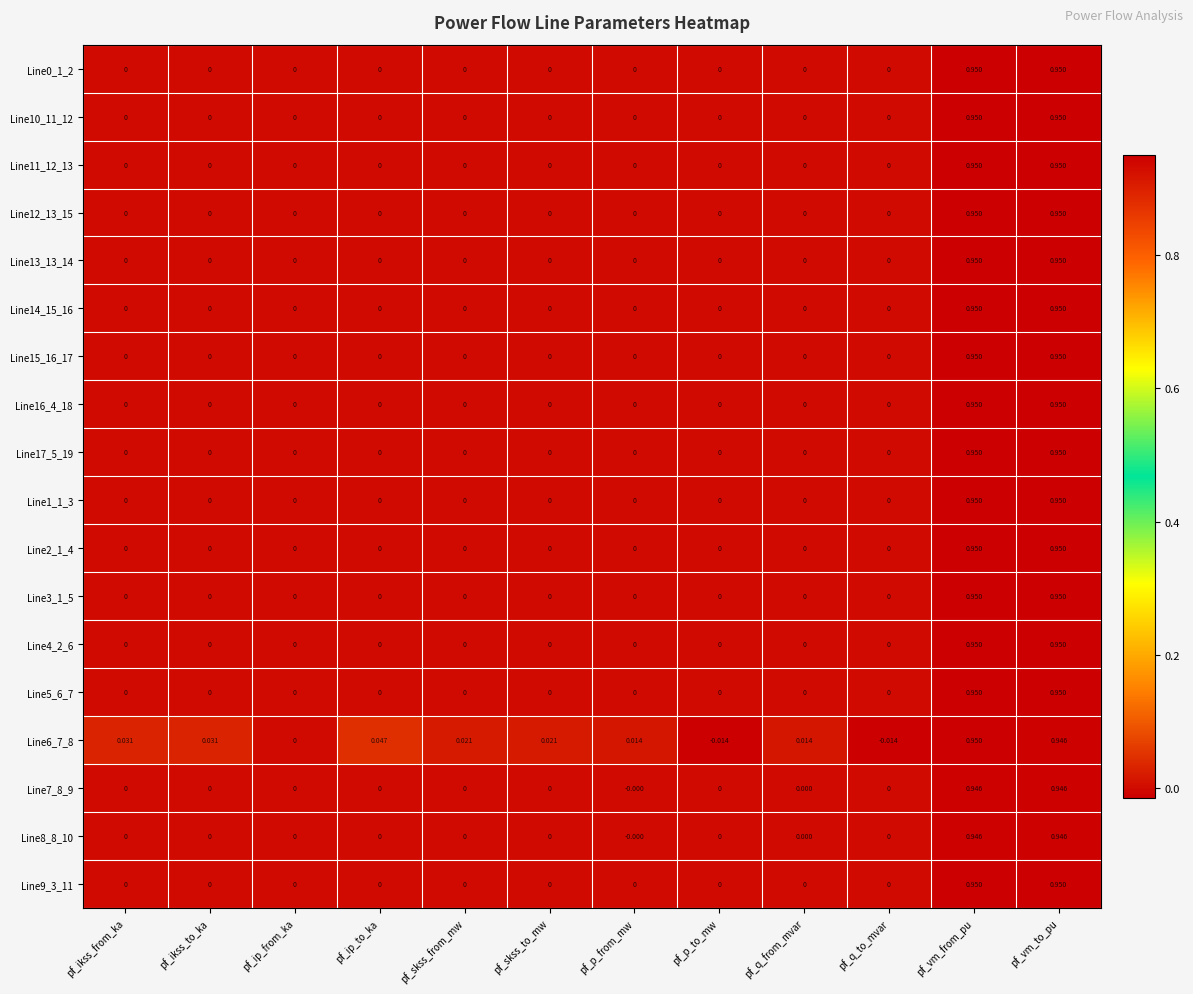

Which series changed the most between pf_p_to_mw and pf_vm_to_pu?

Line6_7_8